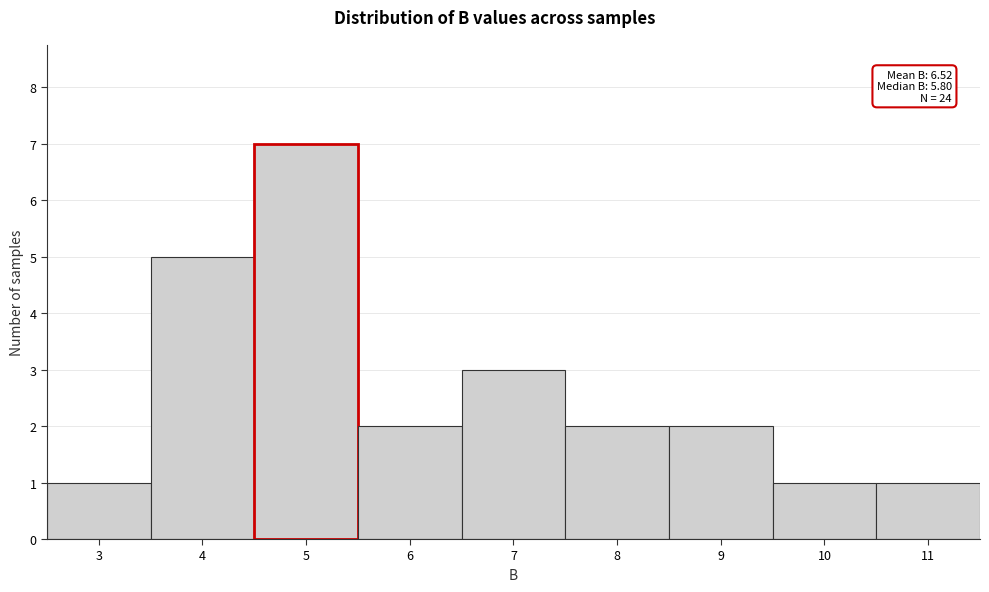

Reading left to right, extract all data points from this chart.

3=1	4=5	5=7	6=2	7=3	8=2	9=2	10=1	11=1